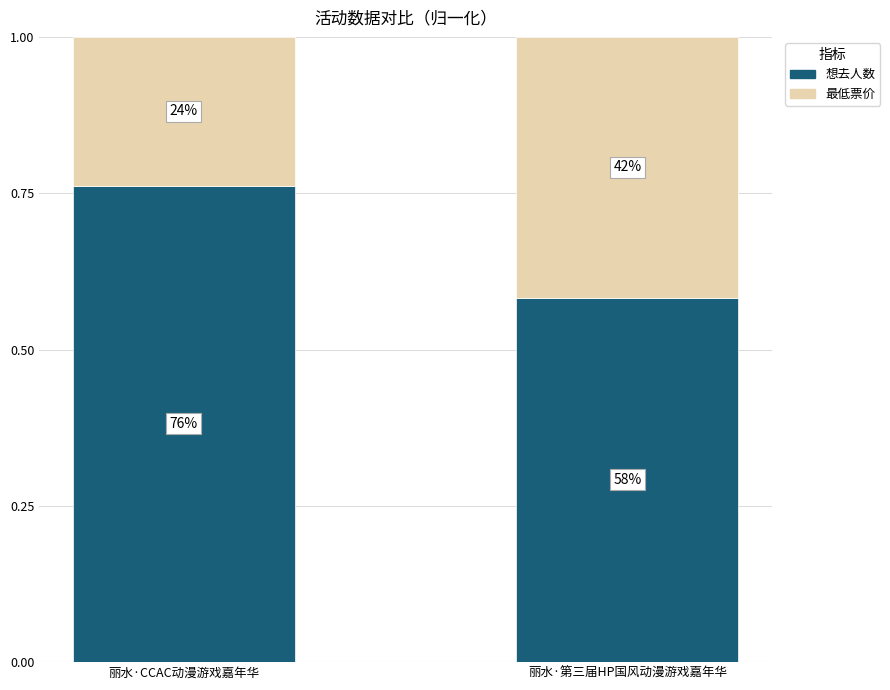

How many bars are there in total?

2